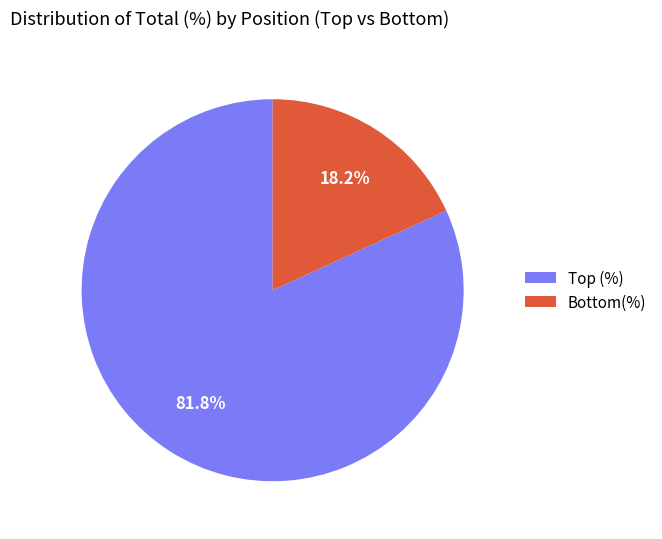

Rank the categories by value from highest to lowest.

Top (%), Bottom(%)